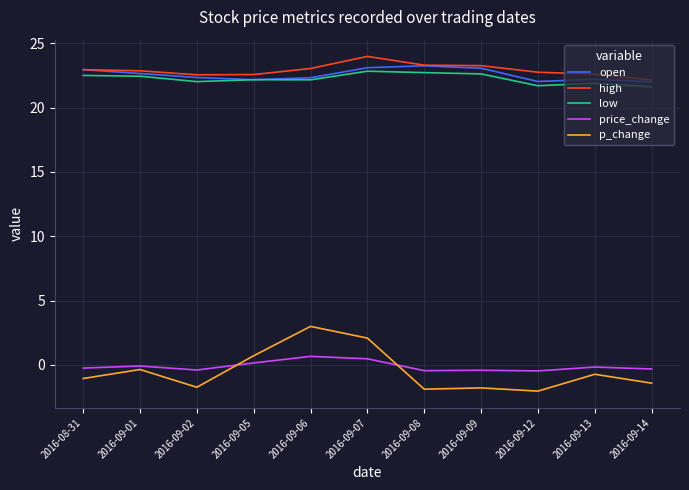

What is the sum of all open values?

248.1